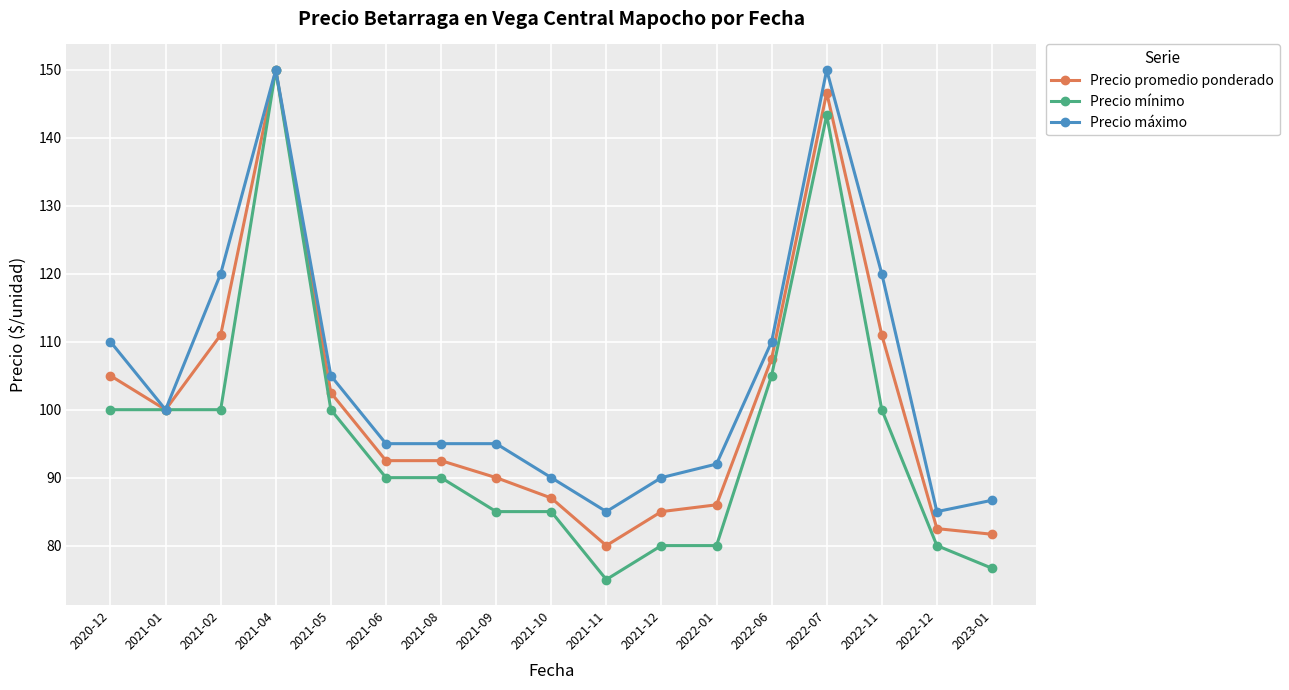

What is the label of the 9th point from the left?

2021-10